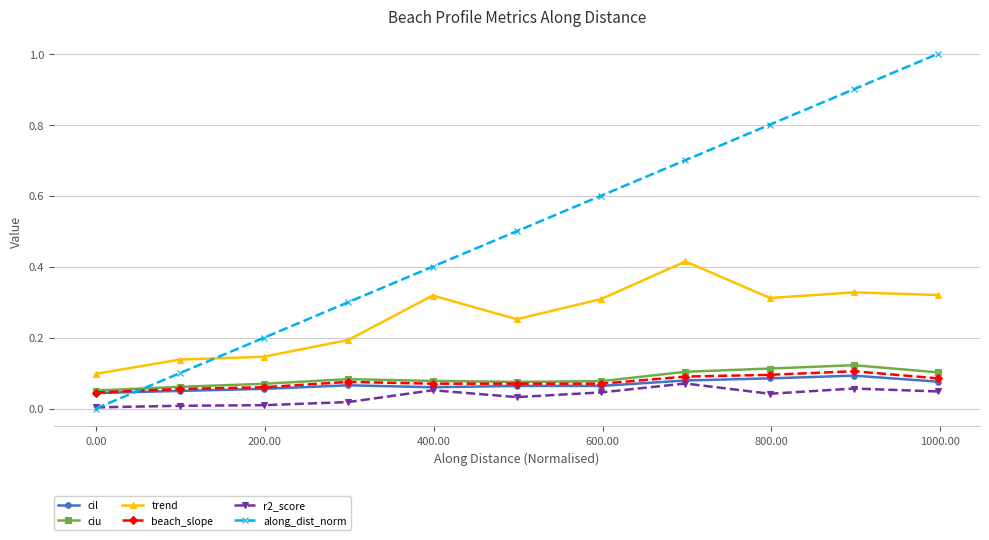

Which series has the largest range (max minus min)?

along_dist_norm